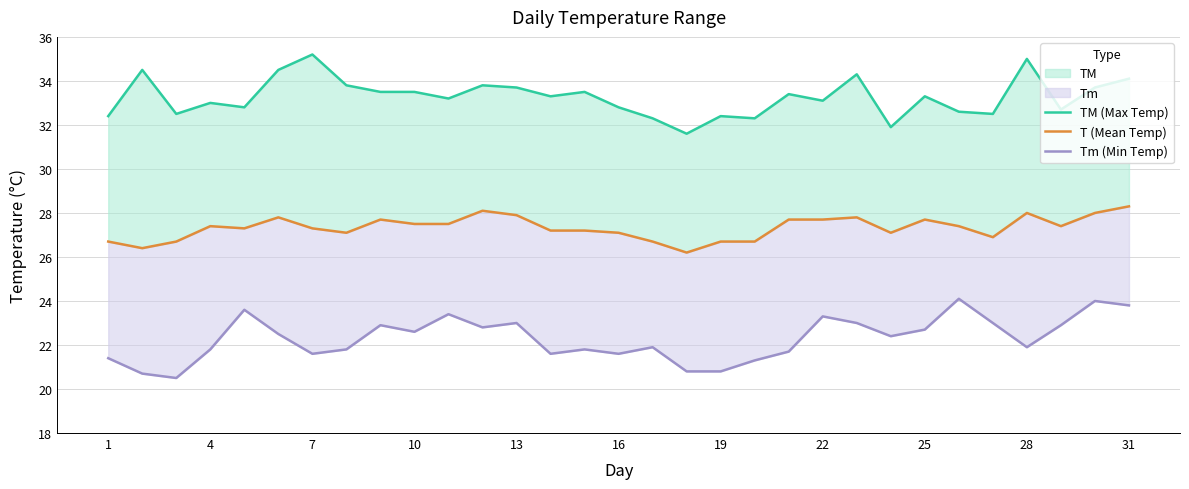

Is the value of Tm (Min Temp) at 7 greater than the value of TM (Max Temp) at 28?

No